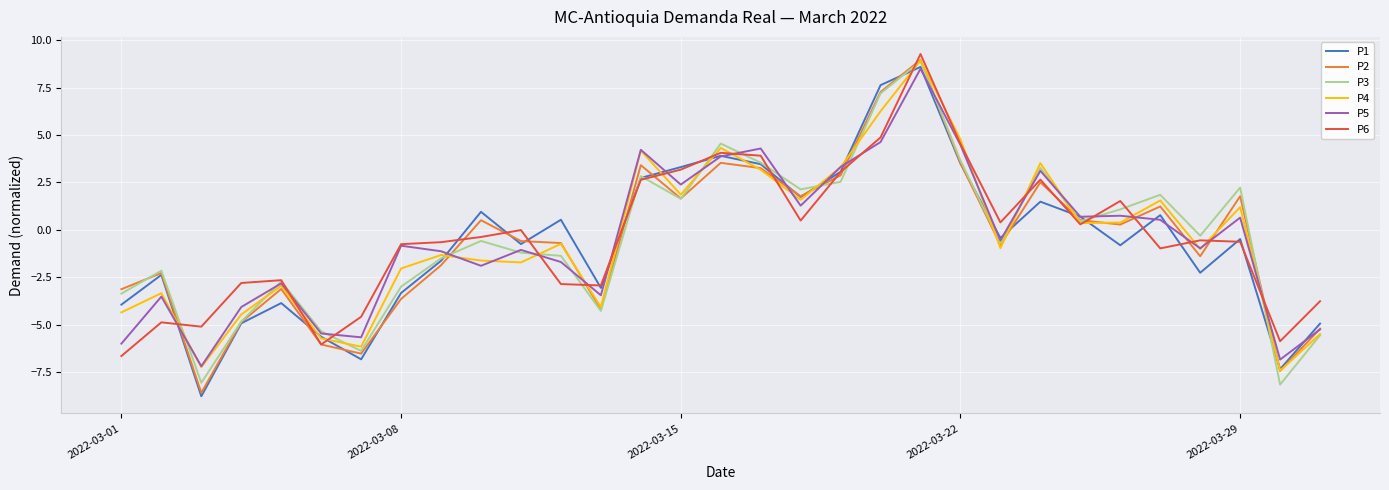

What is the maximum value for P6?

9.3